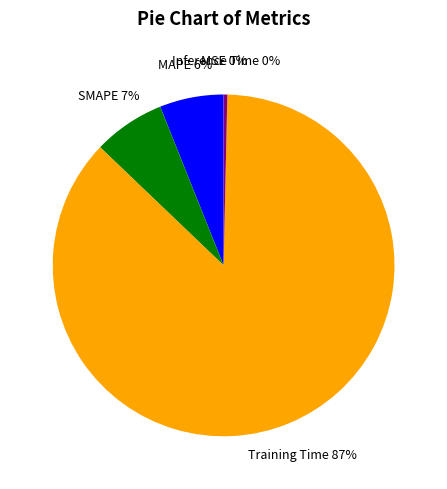

What percentage is the MAPE slice, to the nearest percent?

6%